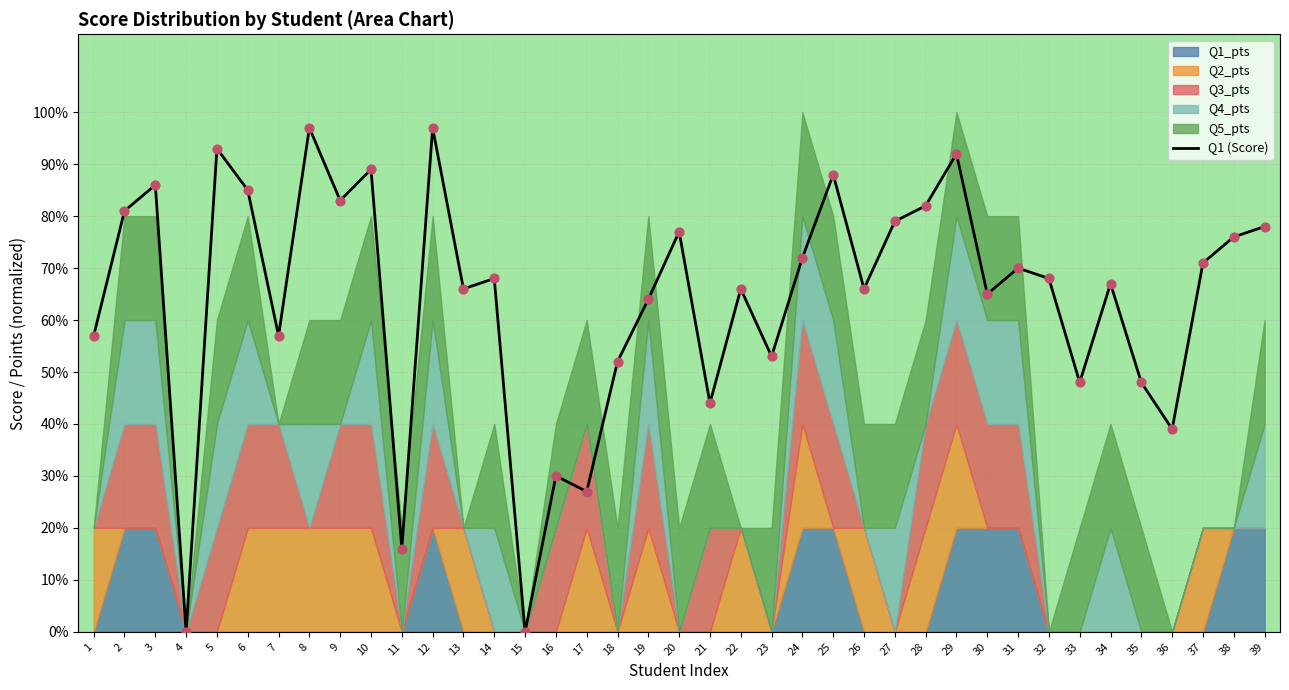

Which has a higher value, 33 or 9?

9